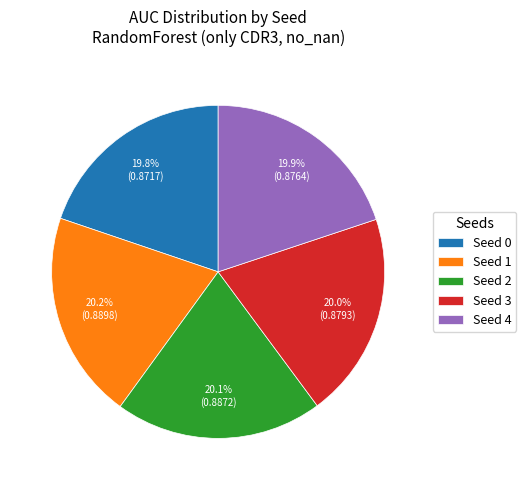

Is the sum of Seed 0 and Seed 2 greater than half?

No